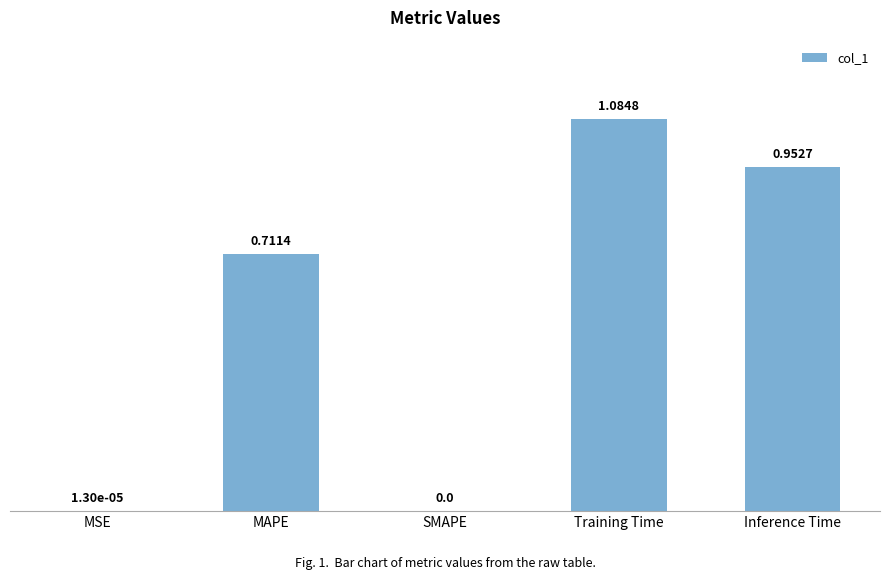

At which category does the chart reach its peak across all series?

Training Time